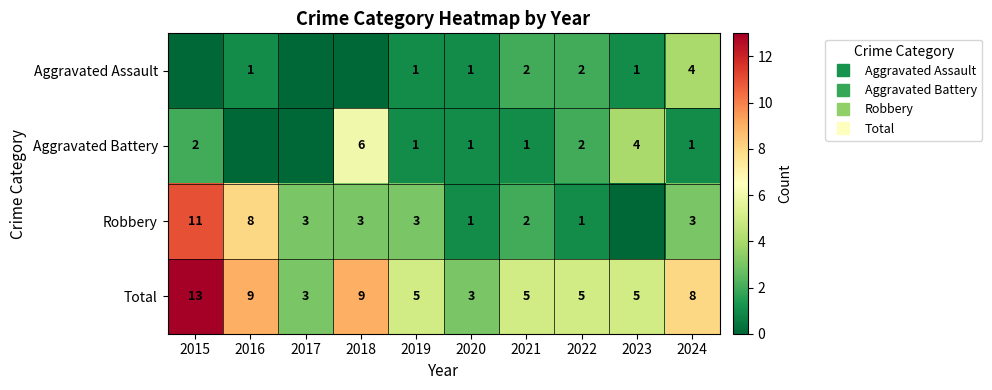

What is the maximum value shown in the chart?

13